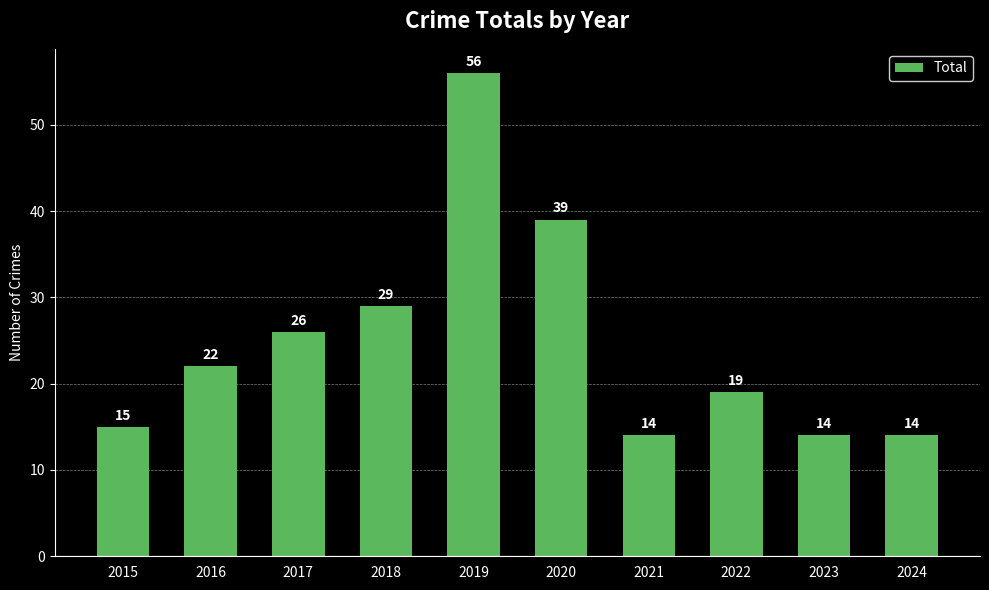

Reading left to right, extract all data points from this chart.

2015=15	2016=22	2017=26	2018=29	2019=56	2020=39	2021=14	2022=19	2023=14	2024=14